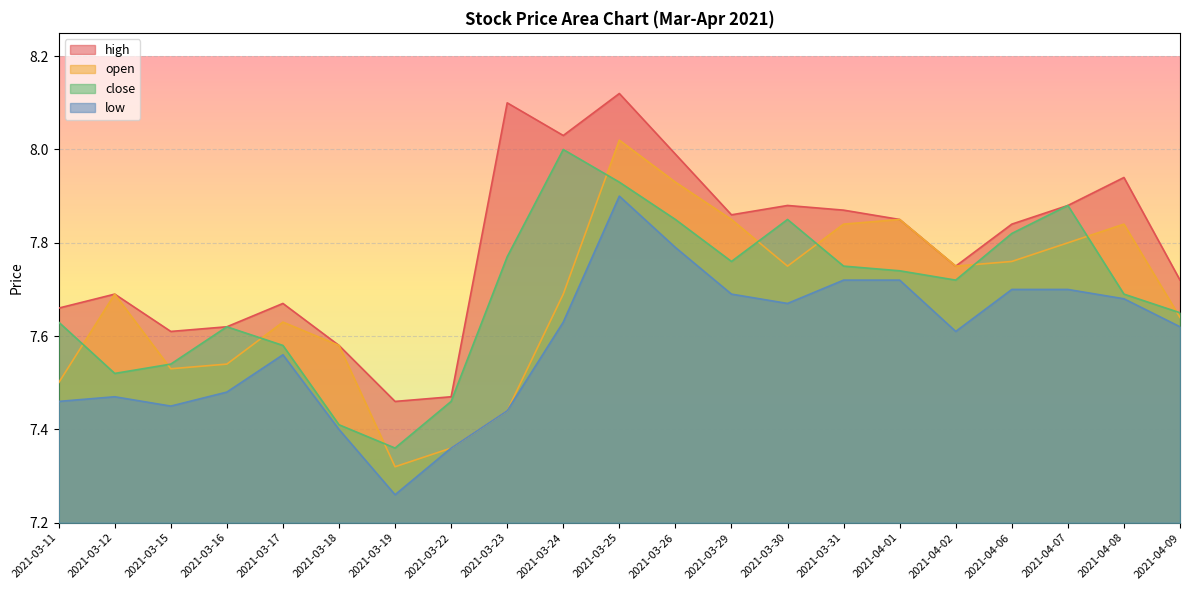

True or false: low and open cross at least once.

False